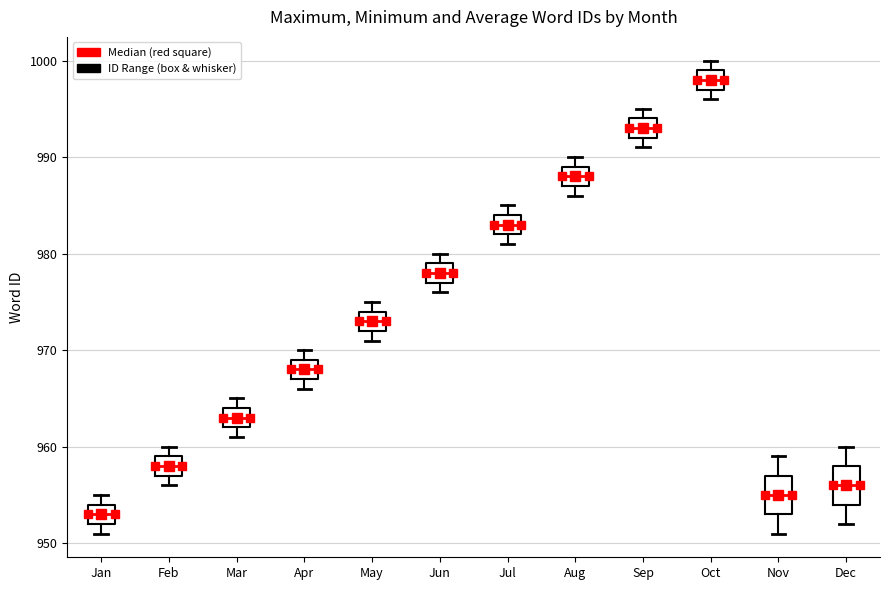

Reading left to right, read every box against the y-axis: the position of its median line, the range the box covers, and the ends of its whiskers. The values are not printed on the chart, so give them approximately, as read against the axis.

Jan: median 953, box 952 to 954, whiskers 951 to 955
Feb: median 958, box 957 to 959, whiskers 956 to 960
Mar: median 963, box 962 to 964, whiskers 961 to 965
Apr: median 968, box 967 to 969, whiskers 966 to 970
May: median 973, box 972 to 974, whiskers 971 to 975
Jun: median 978, box 977 to 979, whiskers 976 to 980
Jul: median 983, box 982 to 984, whiskers 981 to 985
Aug: median 988, box 987 to 989, whiskers 986 to 990
Sep: median 993, box 992 to 994, whiskers 991 to 995
Oct: median 998, box 997 to 999, whiskers 996 to 1000
Nov: median 955, box 953 to 957, whiskers 951 to 959
Dec: median 956, box 954 to 958, whiskers 952 to 960